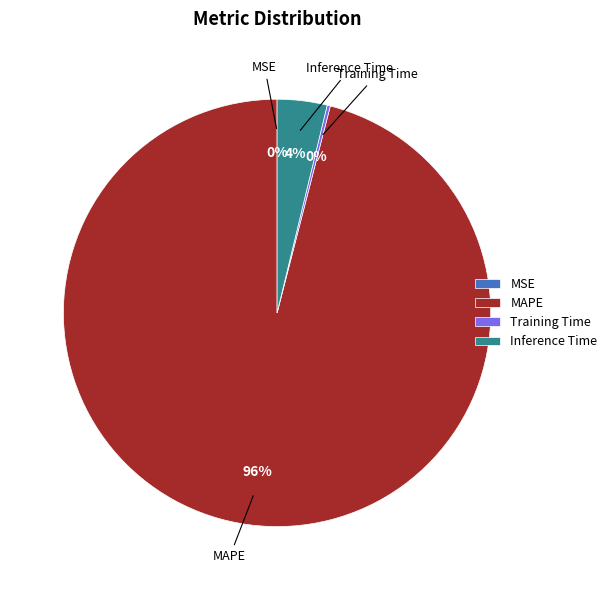

What percentage is the Inference Time slice, to the nearest percent?

4%